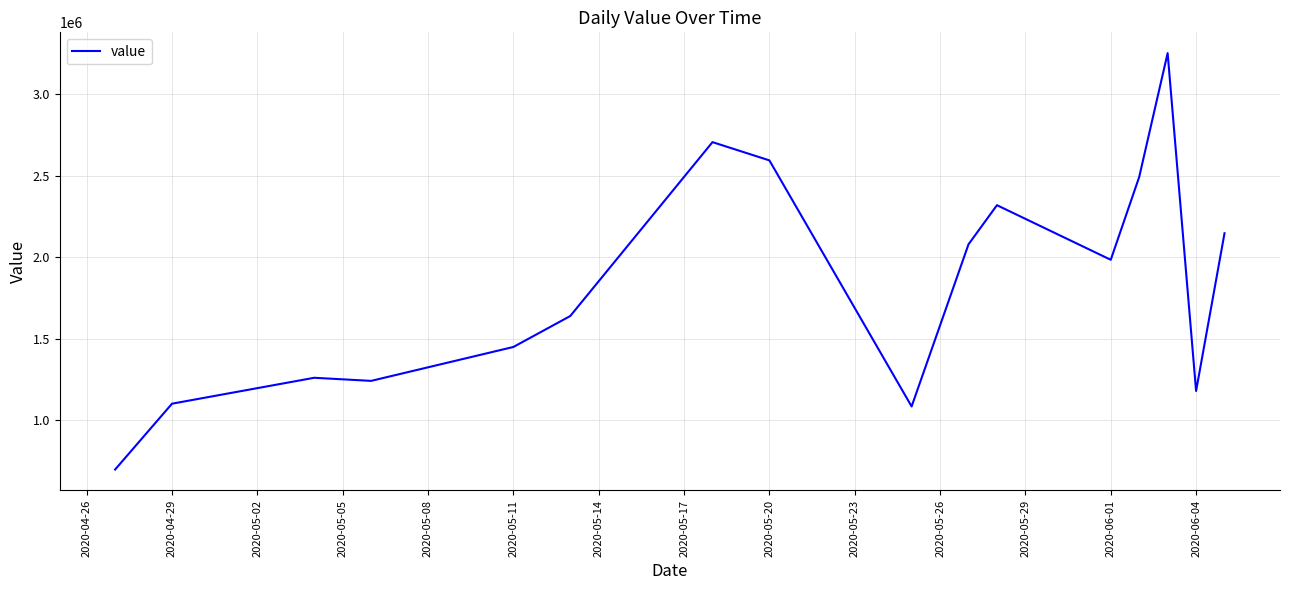

What is the smallest value displayed?

698000